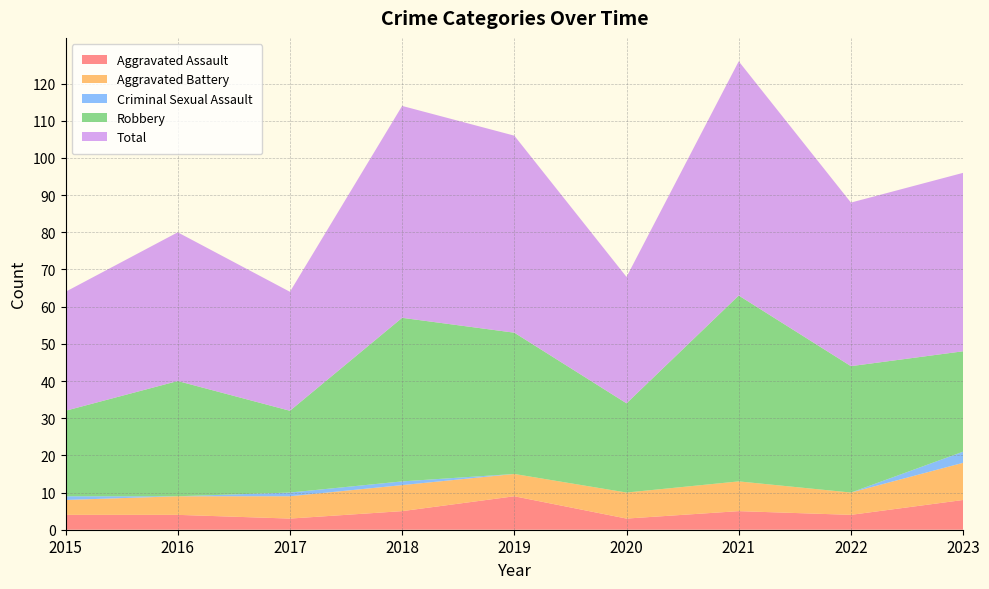

Reading left to right, what are all the values shown in this chart?

Aggravated Assault: 4	4	3	5	9	3	5	4	8
Aggravated Battery: 4	5	6	7	6	7	8	6	10
Criminal Sexual Assault: 1	0	1	1	0	0	0	0	3
Robbery: 23	31	22	44	38	24	50	34	27
Total: 32	40	32	57	53	34	63	44	48